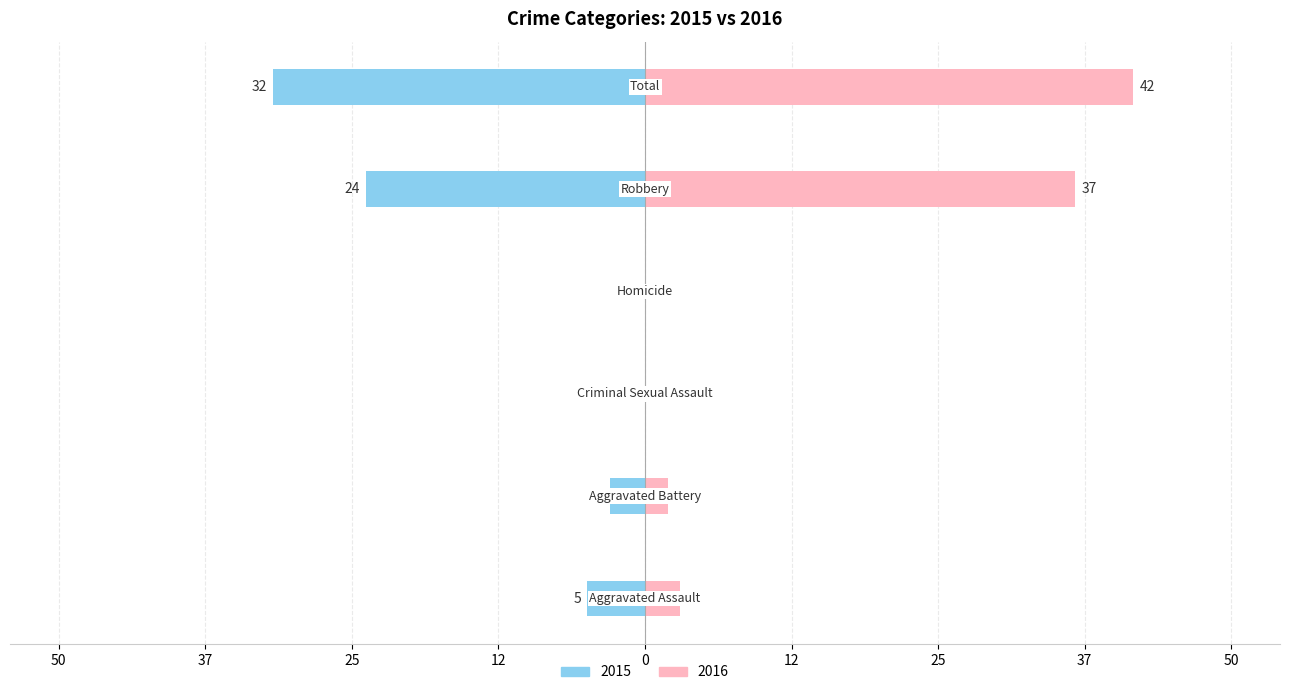

List the labels in order of Left (values) value, largest first.

Criminal Sexual Assault, Homicide, Aggravated Battery, Aggravated Assault, Robbery, Total